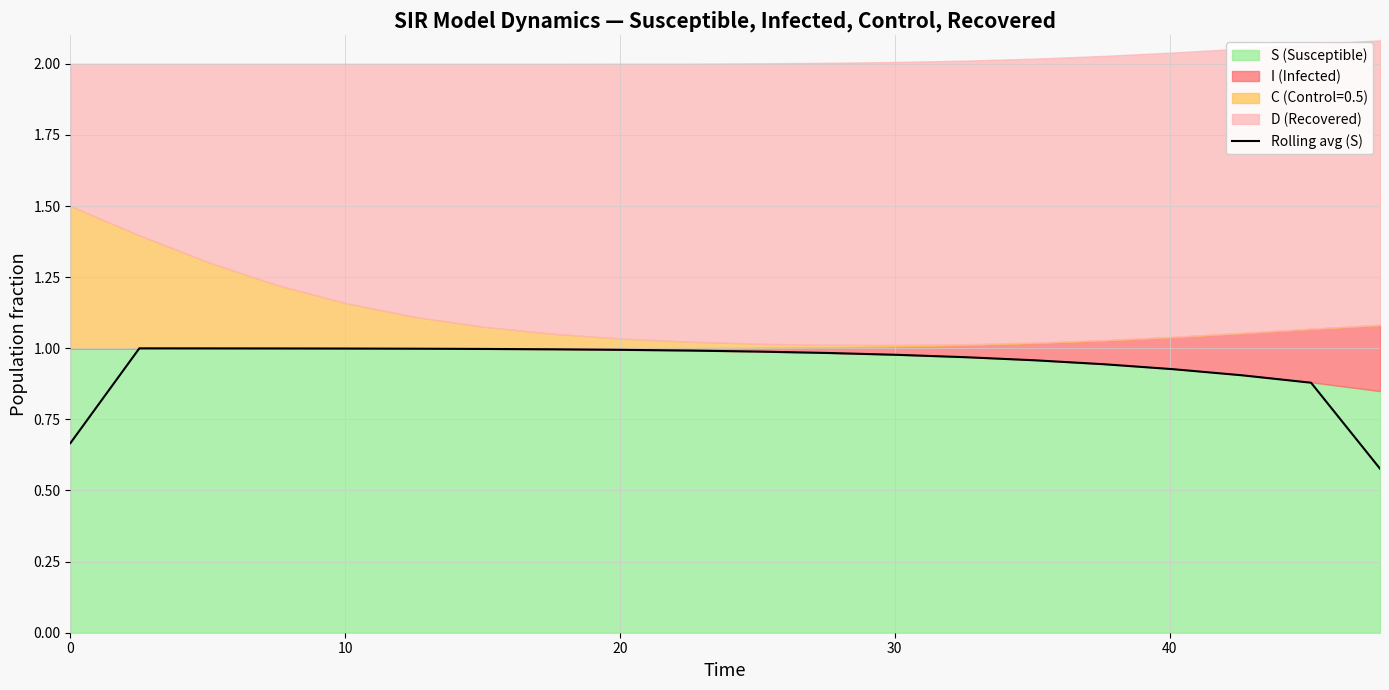

At which category does the data reach its first local peak?

10